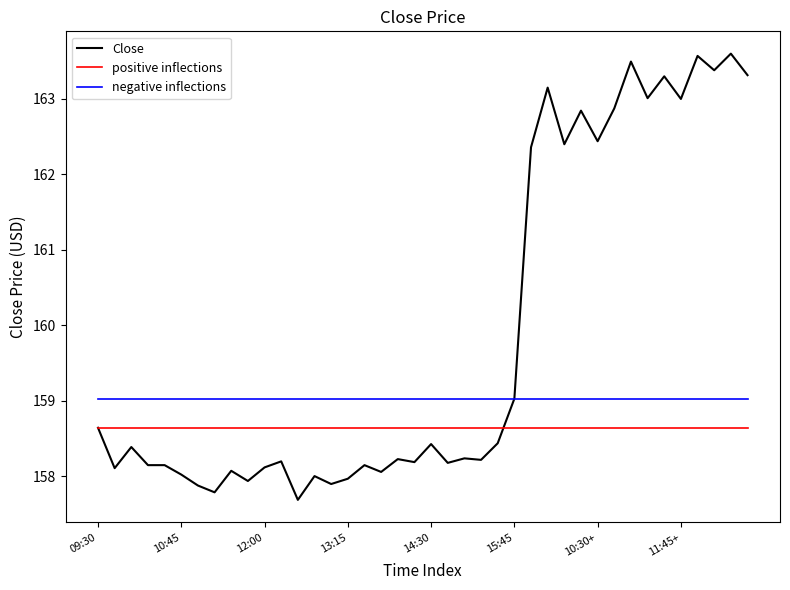

True or false: negative inflections and positive inflections cross at least once.

False